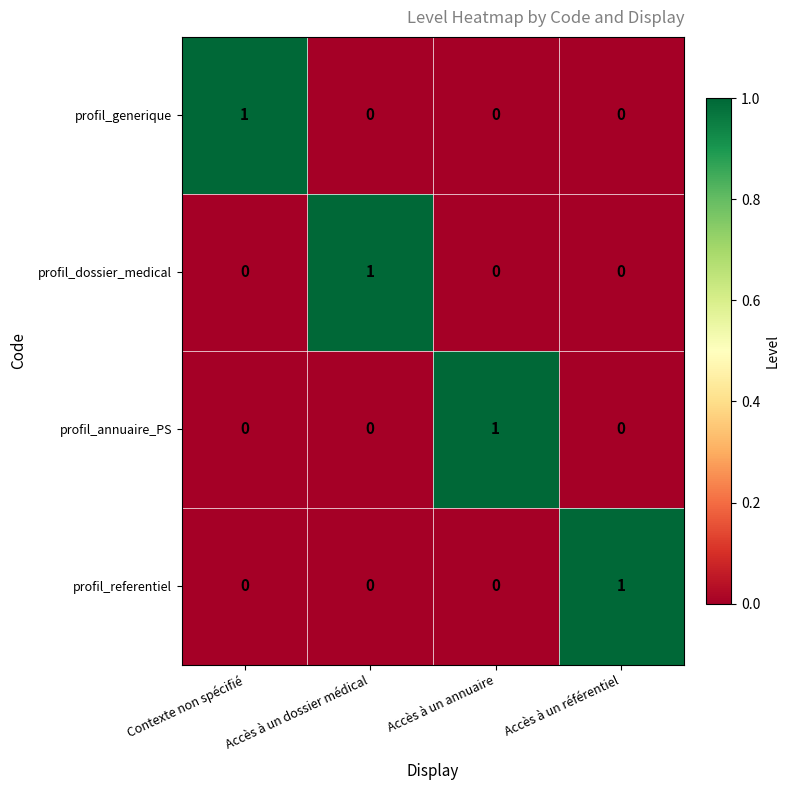

Is the value of profil_dossier_medical at Accès à un dossier médical greater than the value of profil_generique at Accès à un référentiel?

Yes